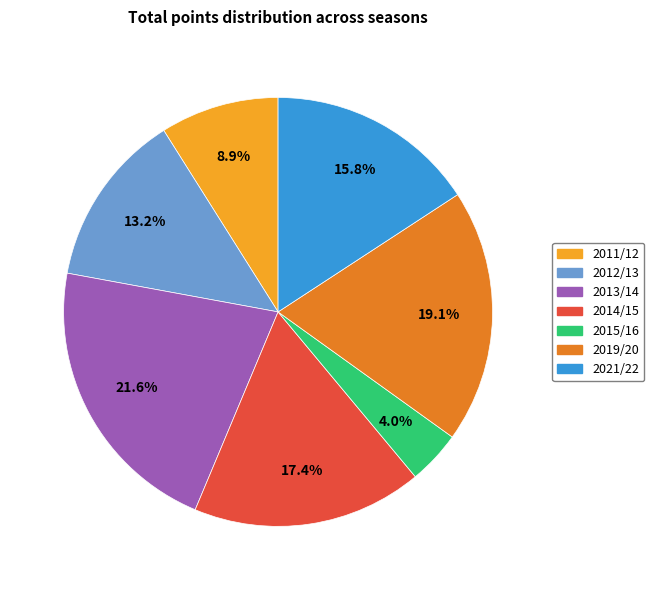

Approximately how many times larger is the value at 2013/14 compared to 2019/20?

1.1